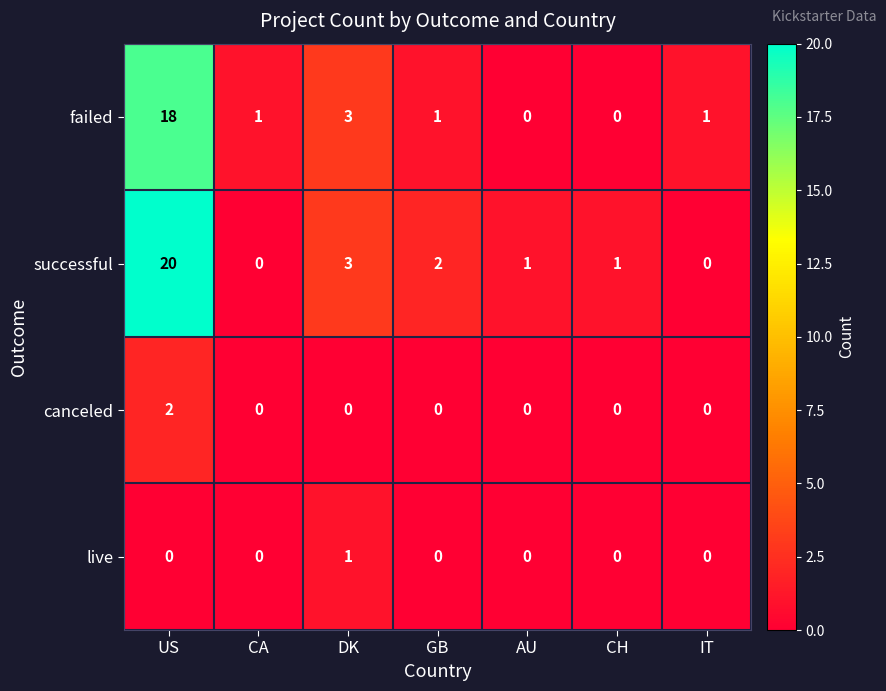

At which category is the sum across all series the highest?

US